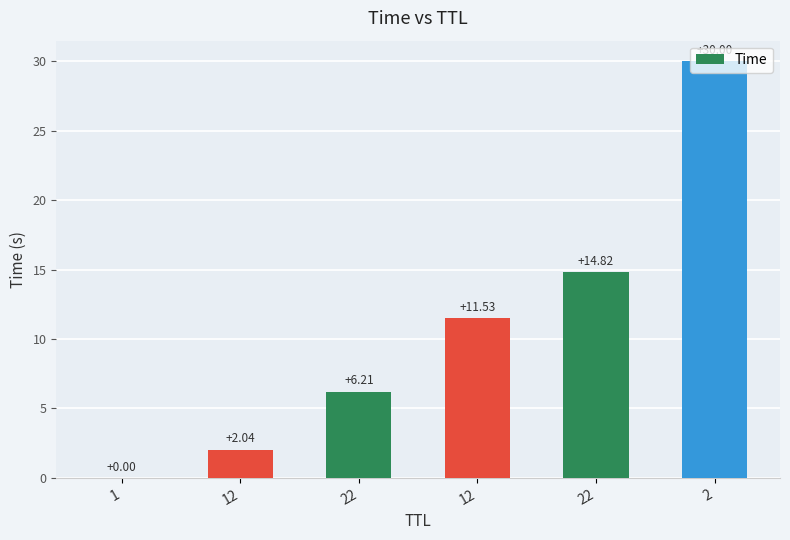

List the labels in order of value, largest first.

2, 22, 12, 22, 12, 1